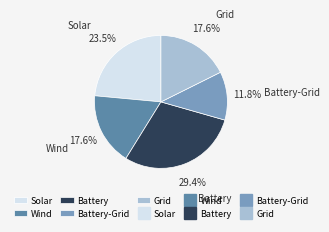

Is Battery the majority of the pie?

No